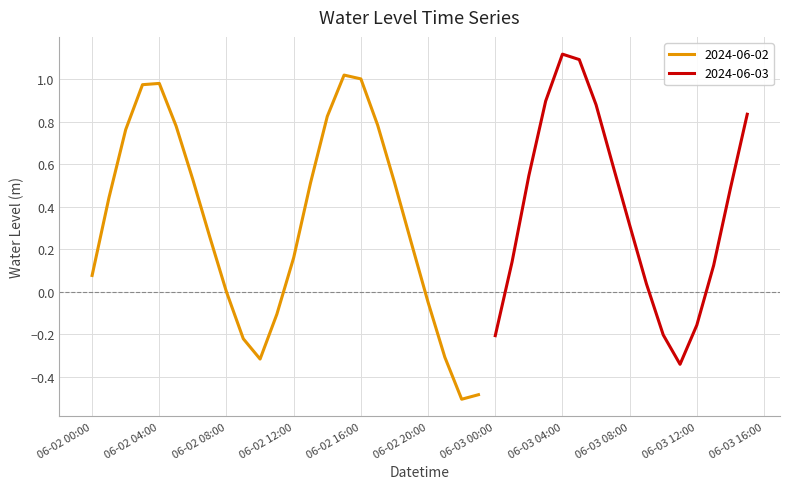

Does the chart have visible grid lines?

Yes